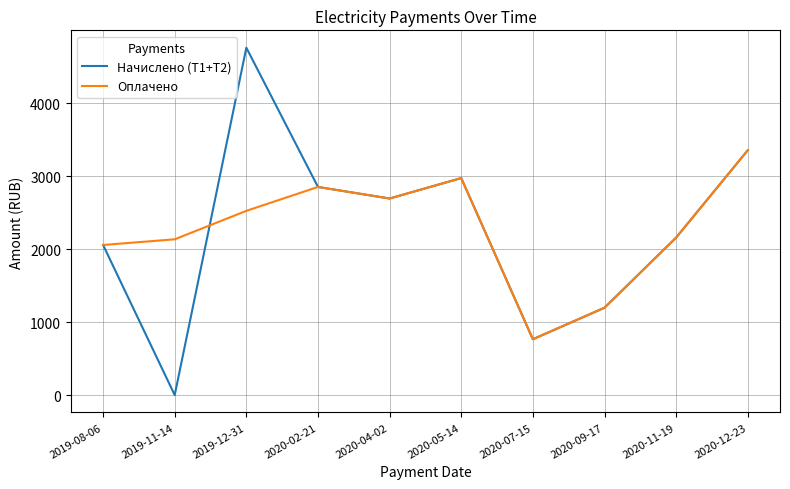

What is the sum of all Начислено (Т1+Т2) values?

22815.2